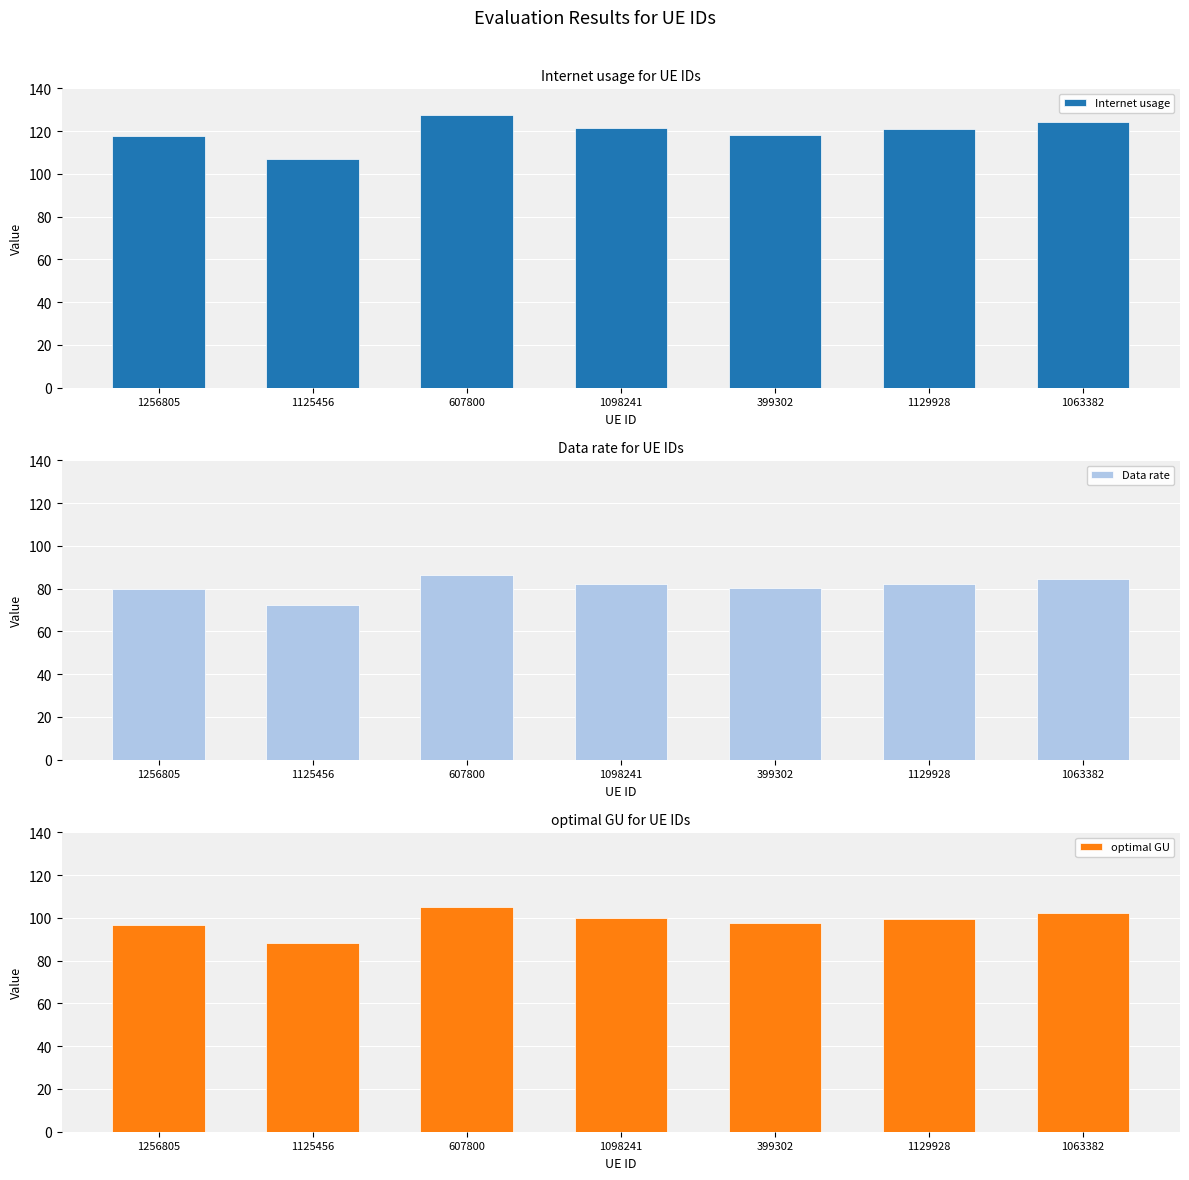

Where is Internet usage nearest to the value 117?

1256805